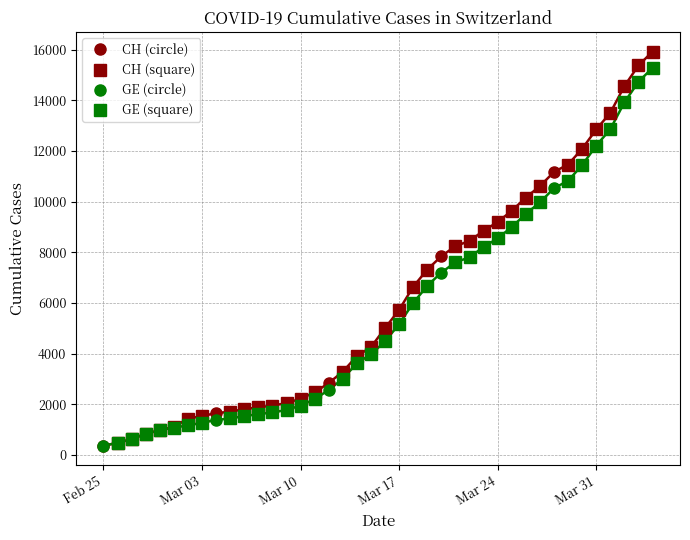

What is the maximum value for GE (circle)?

10533